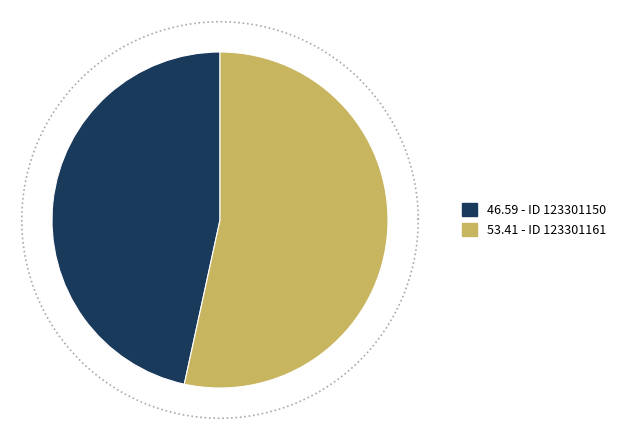

To the nearest percent, what portion does 123301150 represent?

47%